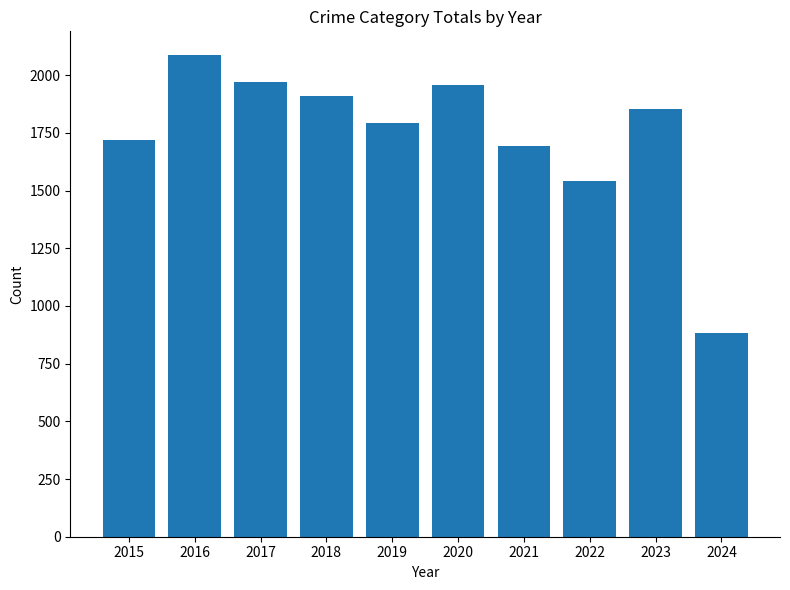

What is the value of the 8th bar from the left?

1542